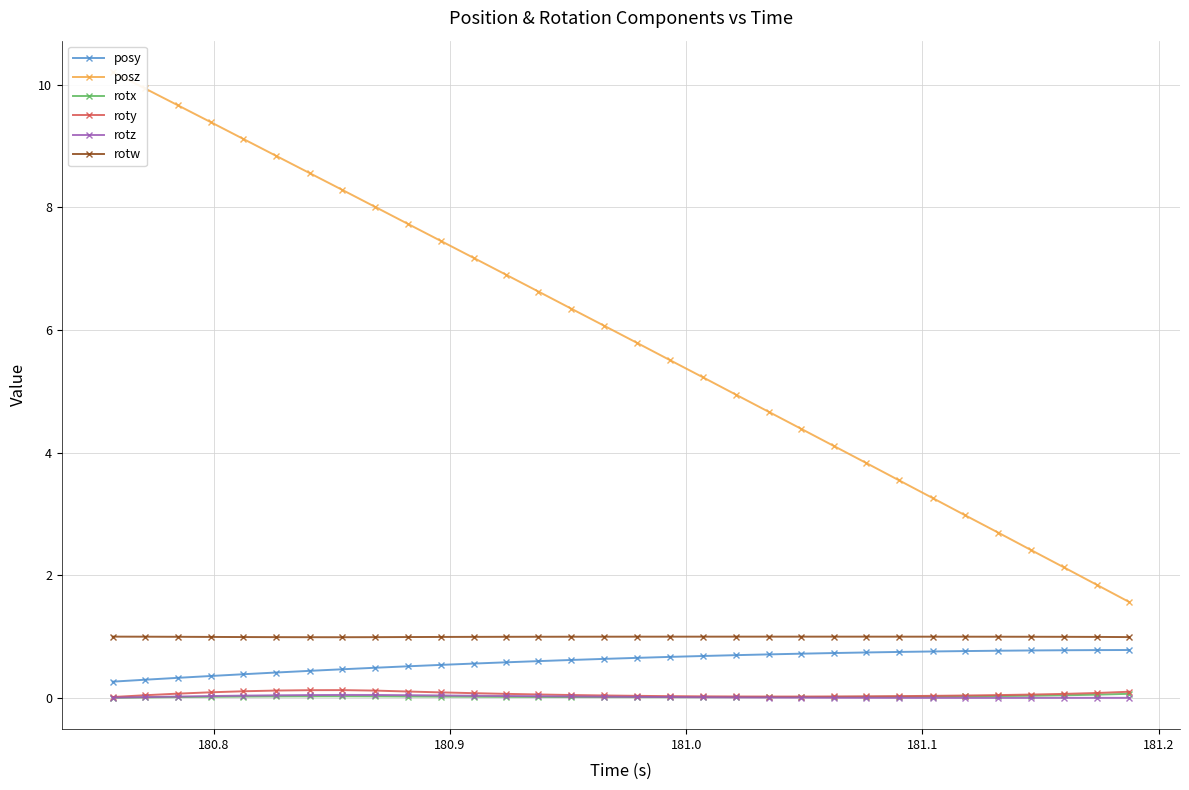

True or false: rotw and rotz intersect in this chart.

False